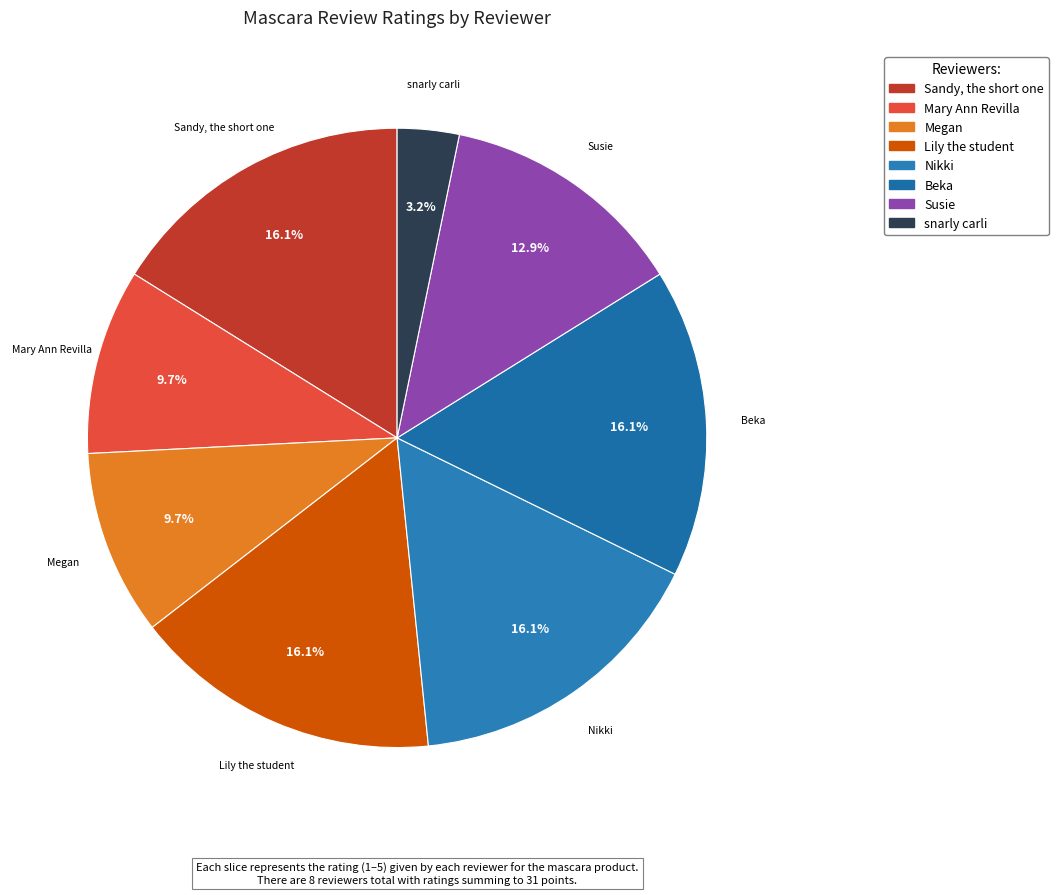

To the nearest percent, what percentage of the pie is Beka?

16%